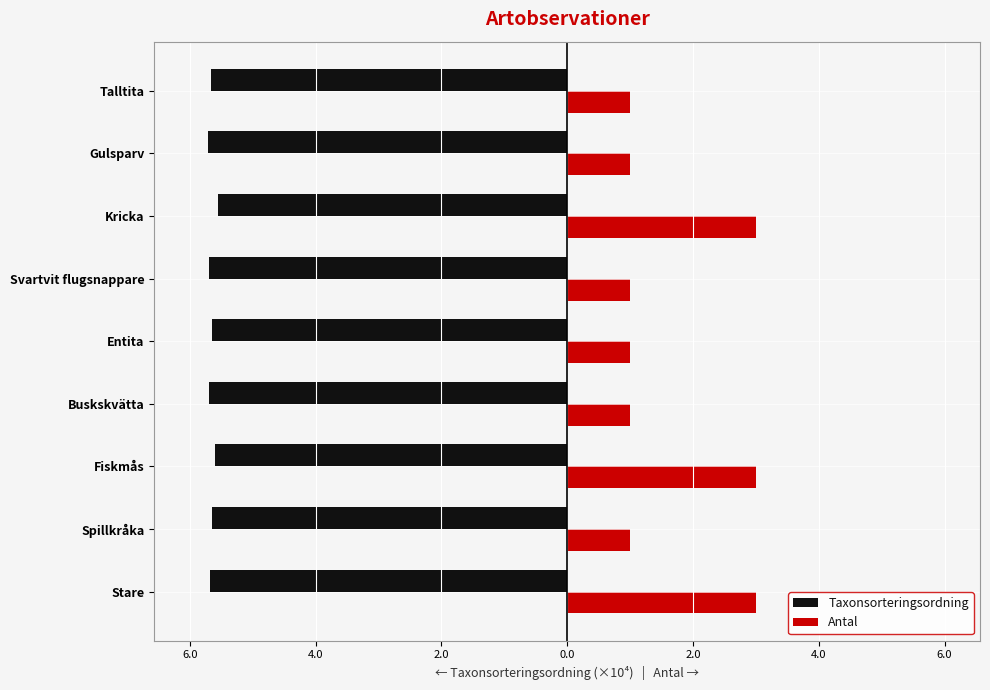

What are all the series names shown in the legend?

Taxonsorteringsordning, Antal